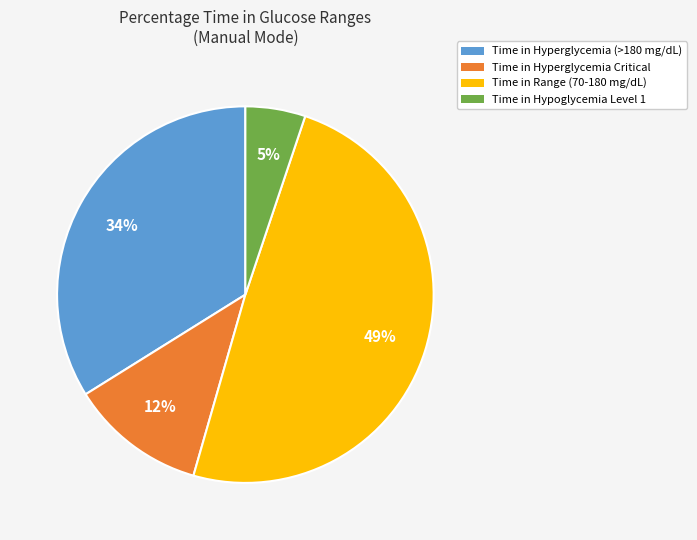

To the nearest percent, what is the average slice percentage?

25%